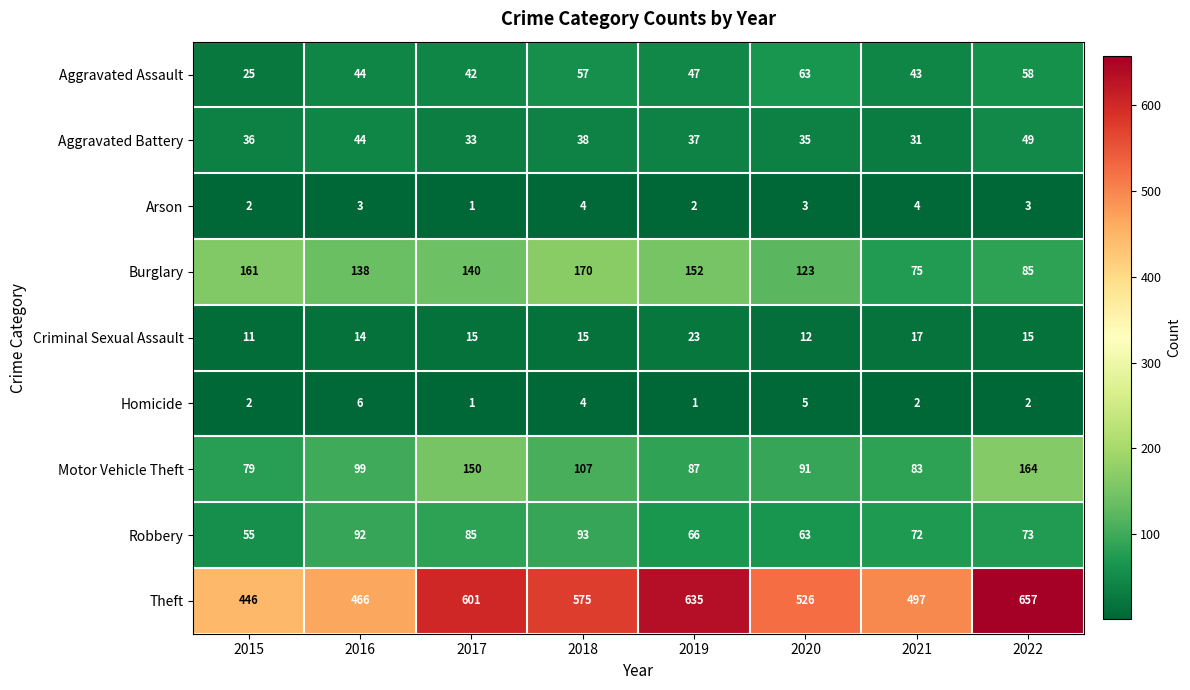

Rank the categories by Aggravated Assault value from highest to lowest.

2020, 2022, 2018, 2019, 2016, 2021, 2017, 2015